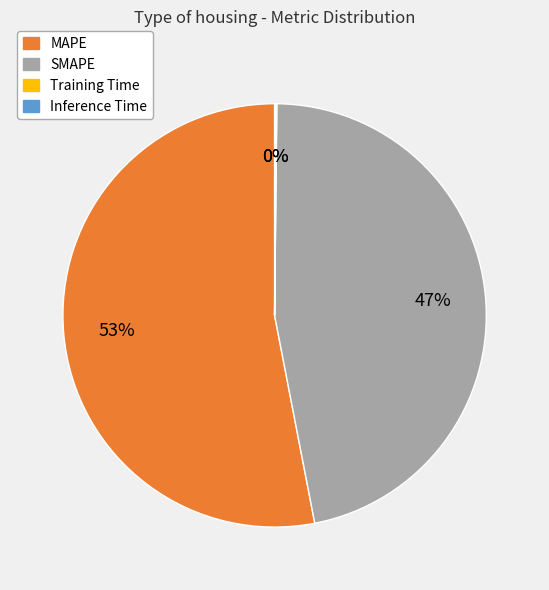

Is there any slice that represents more than half of the pie?

Yes